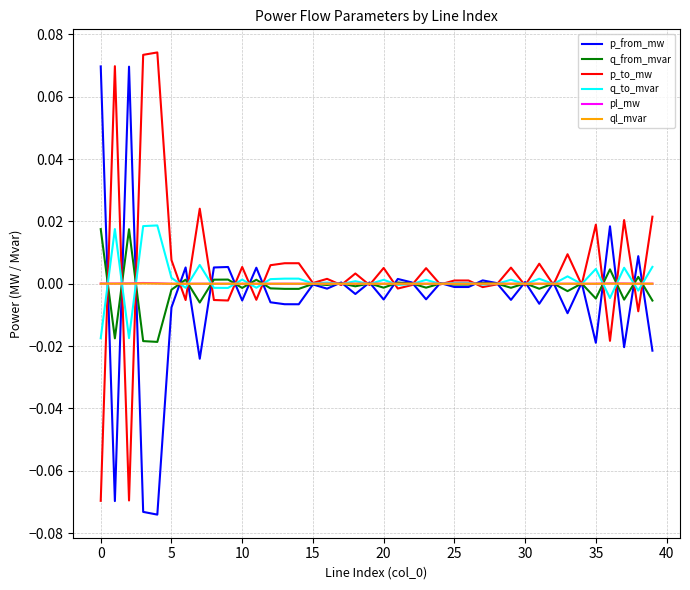

What is the value of the p_from_mw point at the 2nd from the left?

-0.1